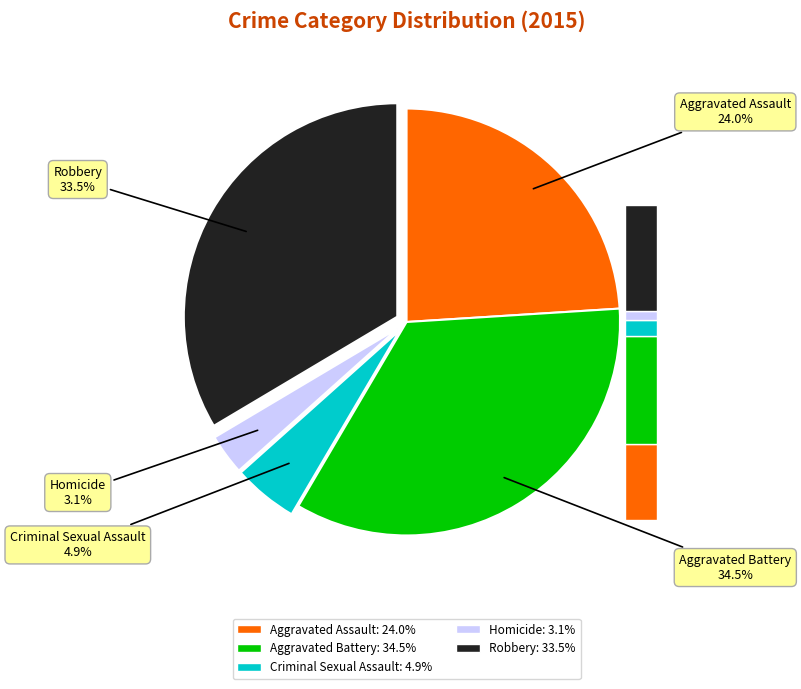

Combined, do Robbery and Aggravated Assault account for over 50%?

Yes